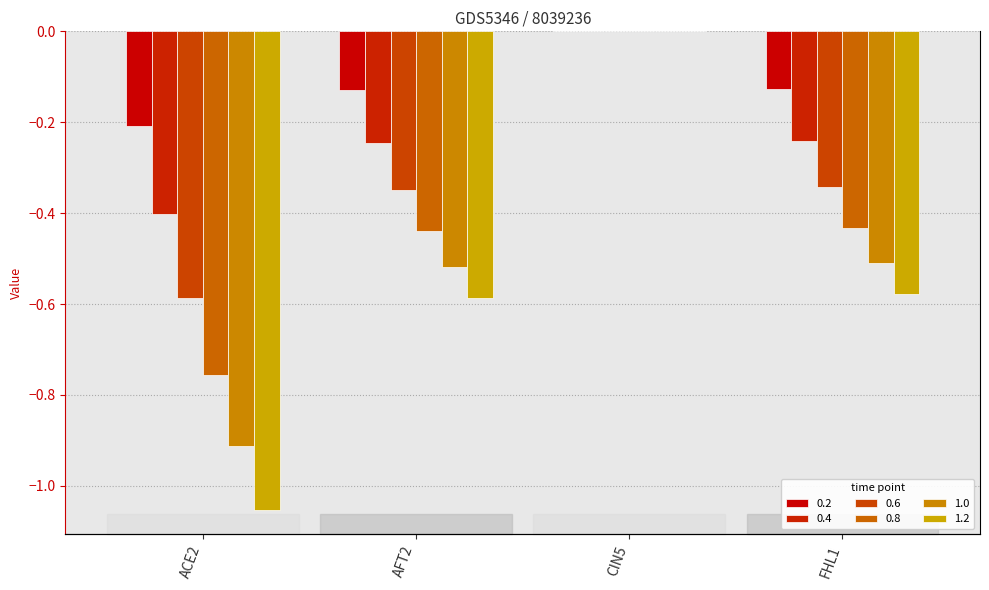

What is the total value across all series at AFT2?

-2.3